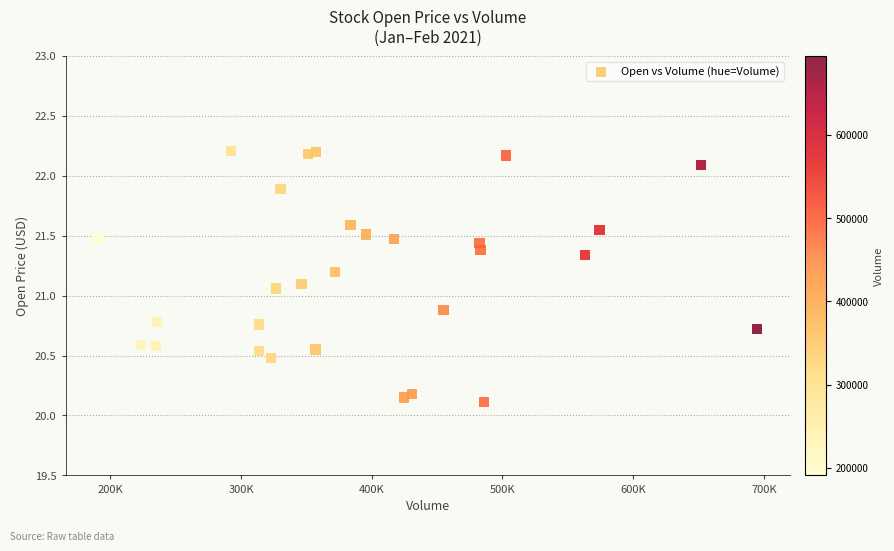

What is the range of Y values (max minus min)?

2.1